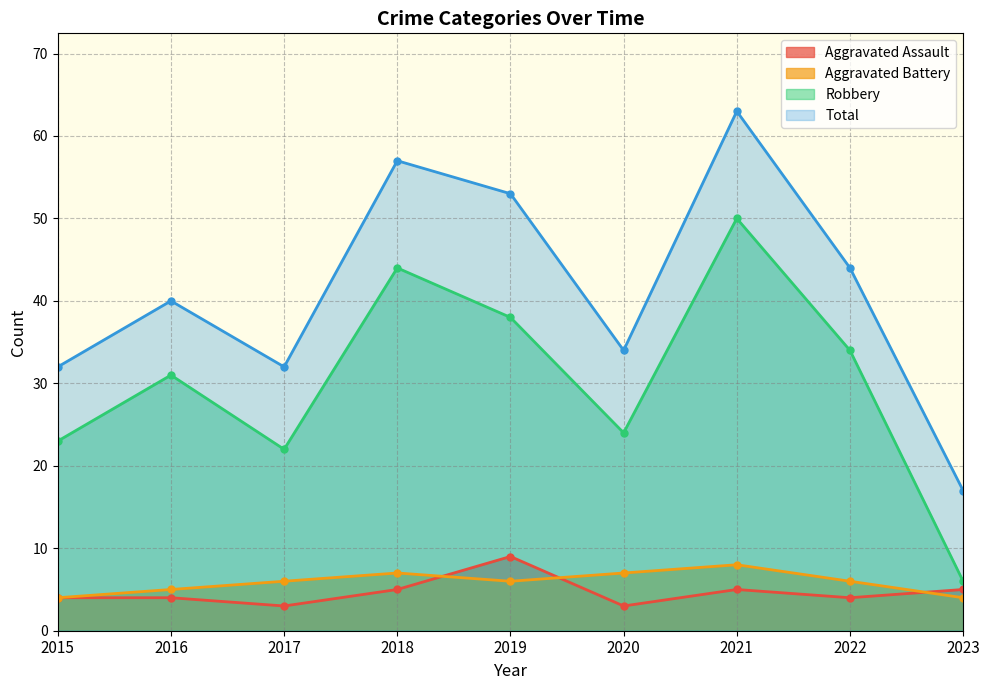

Reading right to left, transcribe all the data shown in this chart.

Aggravated Assault: 2023=5	2022=4	2021=5	2020=3	2019=9	2018=5	2017=3	2016=4	2015=4
Aggravated Battery: 2023=4	2022=6	2021=8	2020=7	2019=6	2018=7	2017=6	2016=5	2015=4
Robbery: 2023=6	2022=34	2021=50	2020=24	2019=38	2018=44	2017=22	2016=31	2015=23
Total: 2023=17	2022=44	2021=63	2020=34	2019=53	2018=57	2017=32	2016=40	2015=32